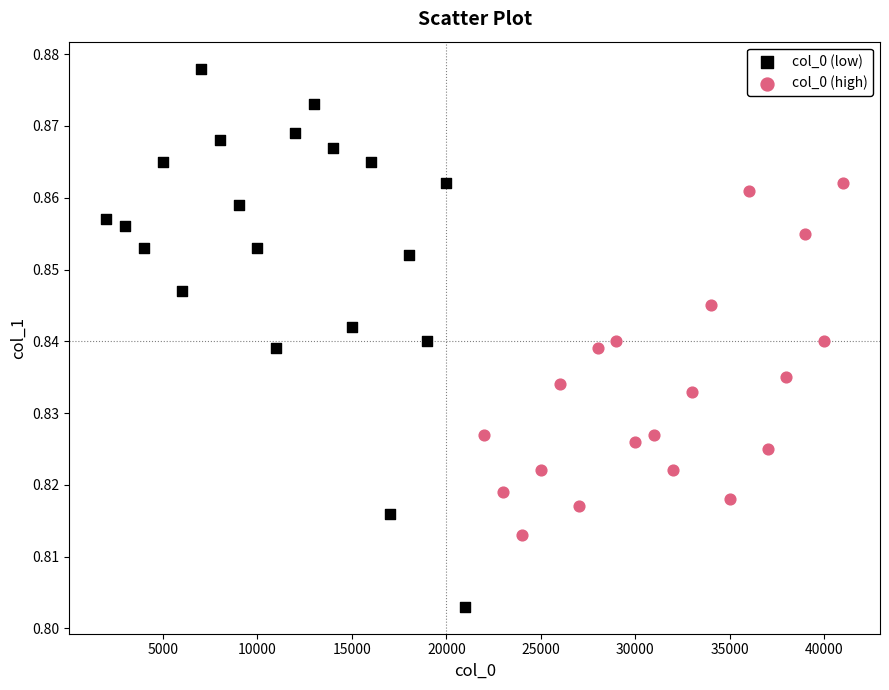

Which series reaches the maximum Y coordinate?

col_0 (low)